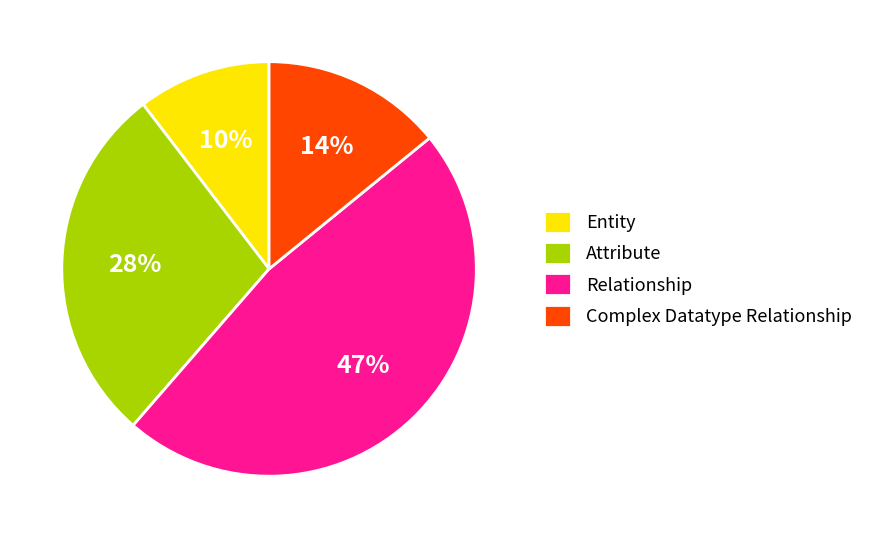

What is the ratio of the value at Complex Datatype Relationship to the value at Attribute?

0.5